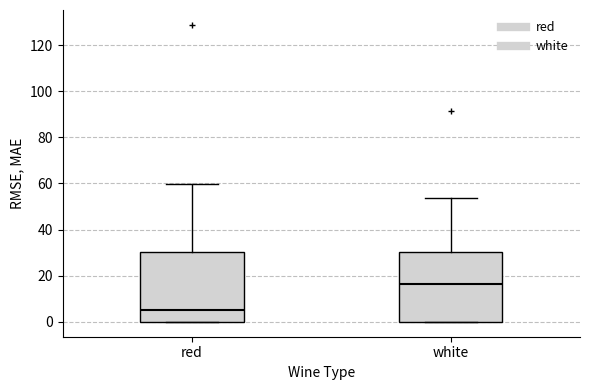

Where does the upper whisker of the box for red end on the y-axis? The values are not printed on the chart, so give them approximately, as read against the axis.

60